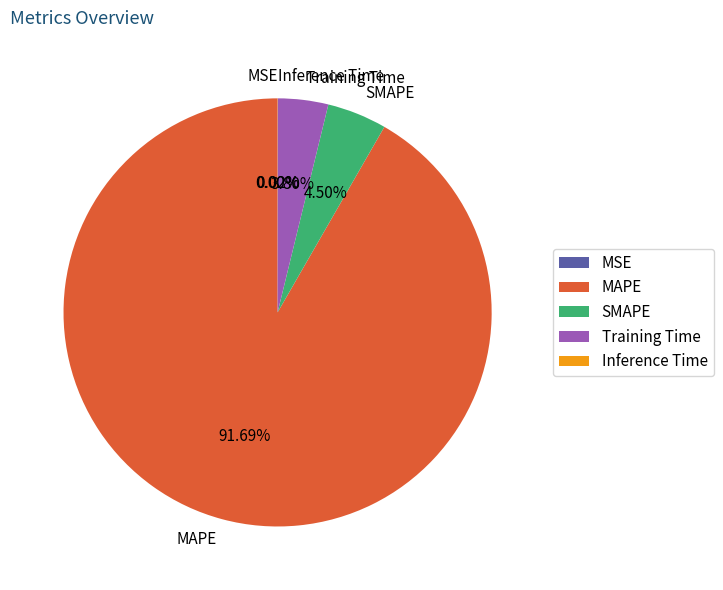

To the nearest percent, what portion does Training Time represent?

4%